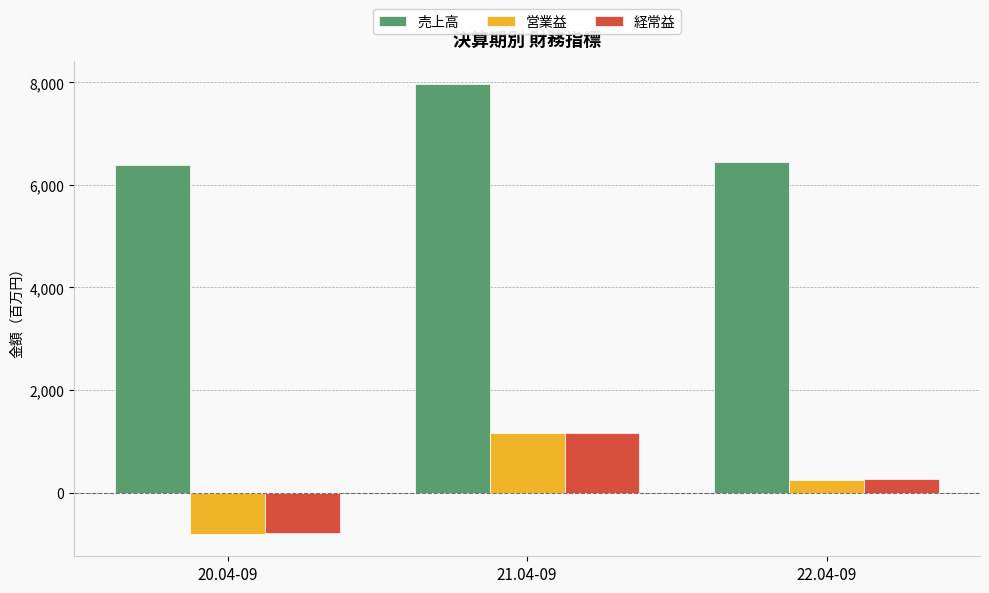

What is the average value of the 営業益 series?

197